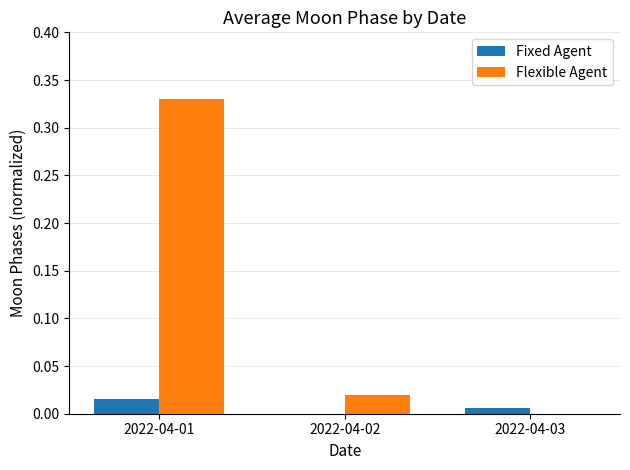

What is the sum of all Flexible Agent values?

0.4